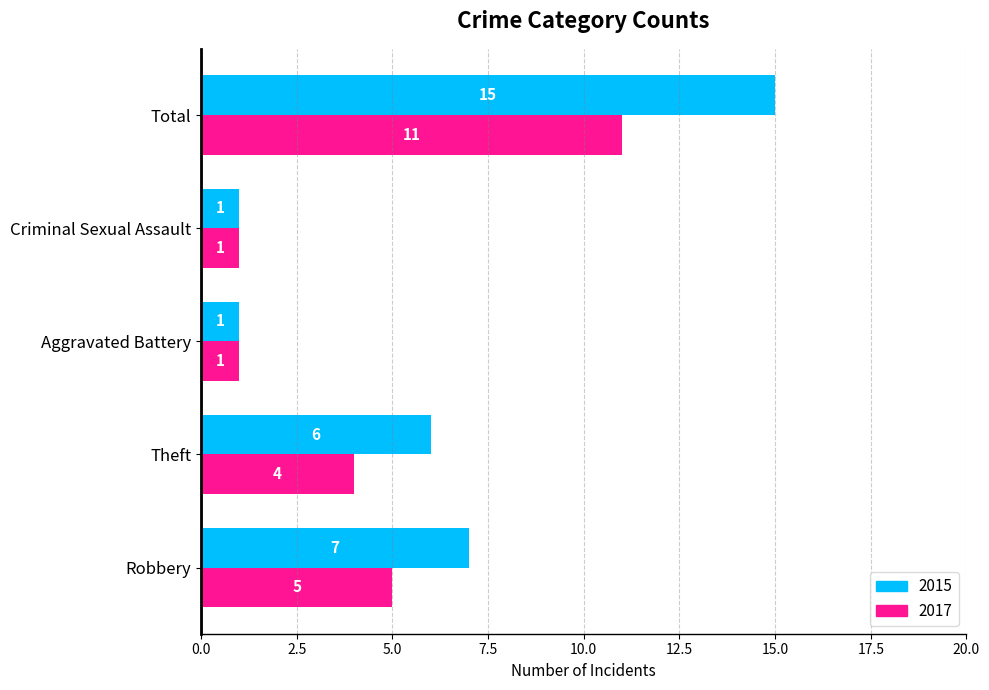

Which series has the largest total across all categories?

2015